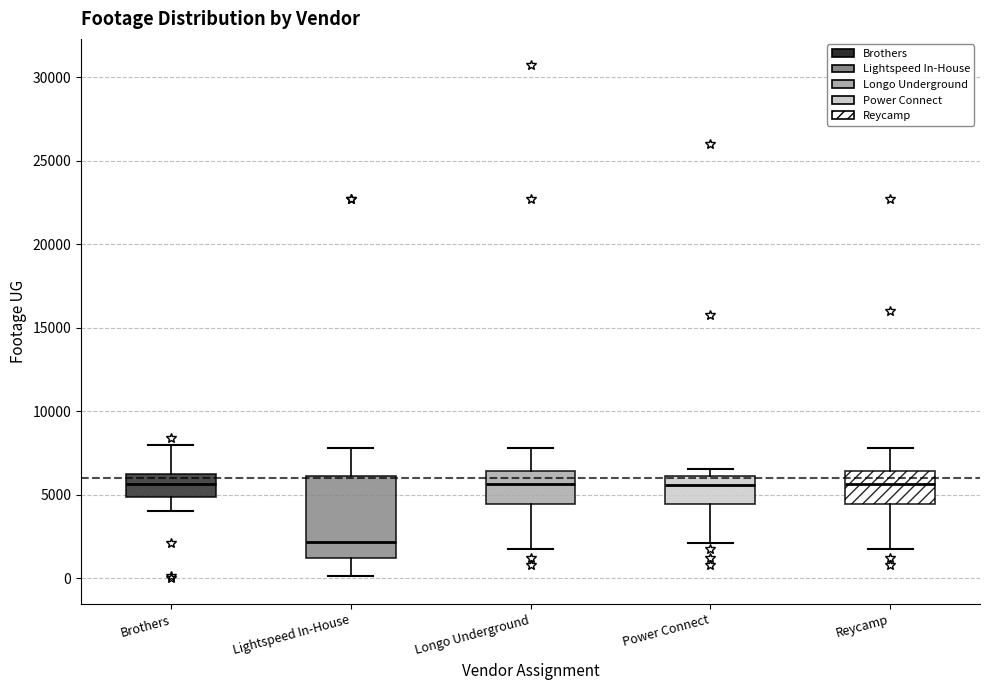

Where does the median line of the box for Longo Underground sit on the y-axis? The values are not printed on the chart, so give them approximately, as read against the axis.

5500